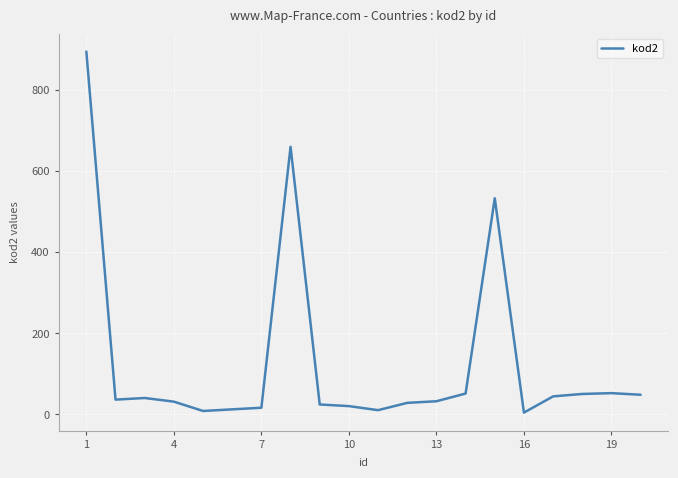

What is the difference between the maximum and minimum values?

891